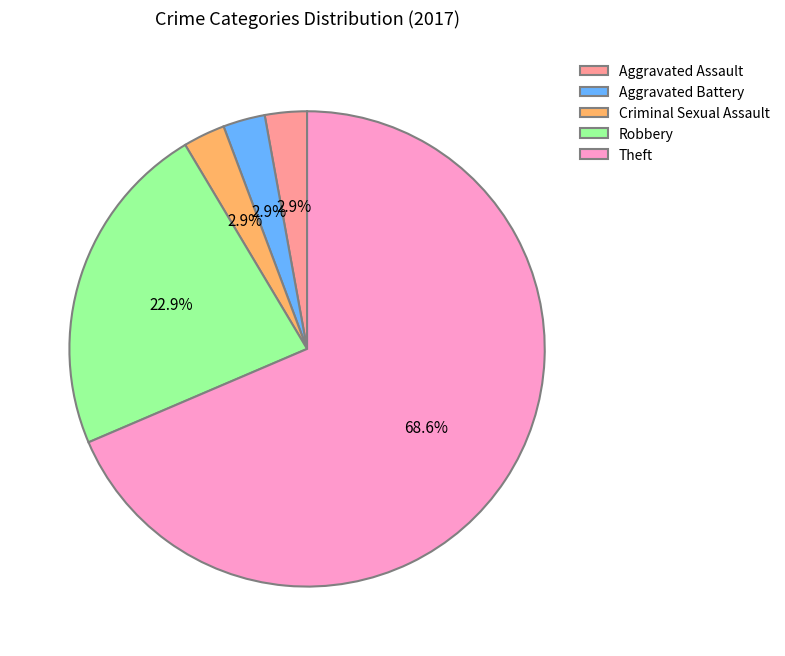

Between Criminal Sexual Assault and Robbery, which is larger?

Robbery